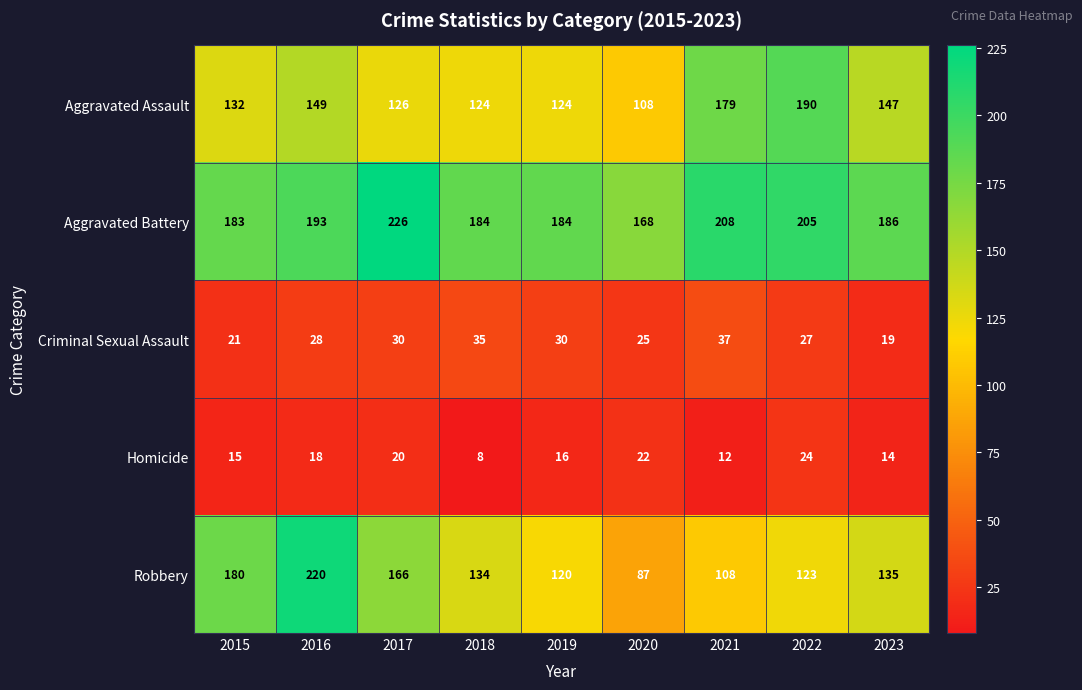

Which series has the largest total across all categories?

Aggravated Battery